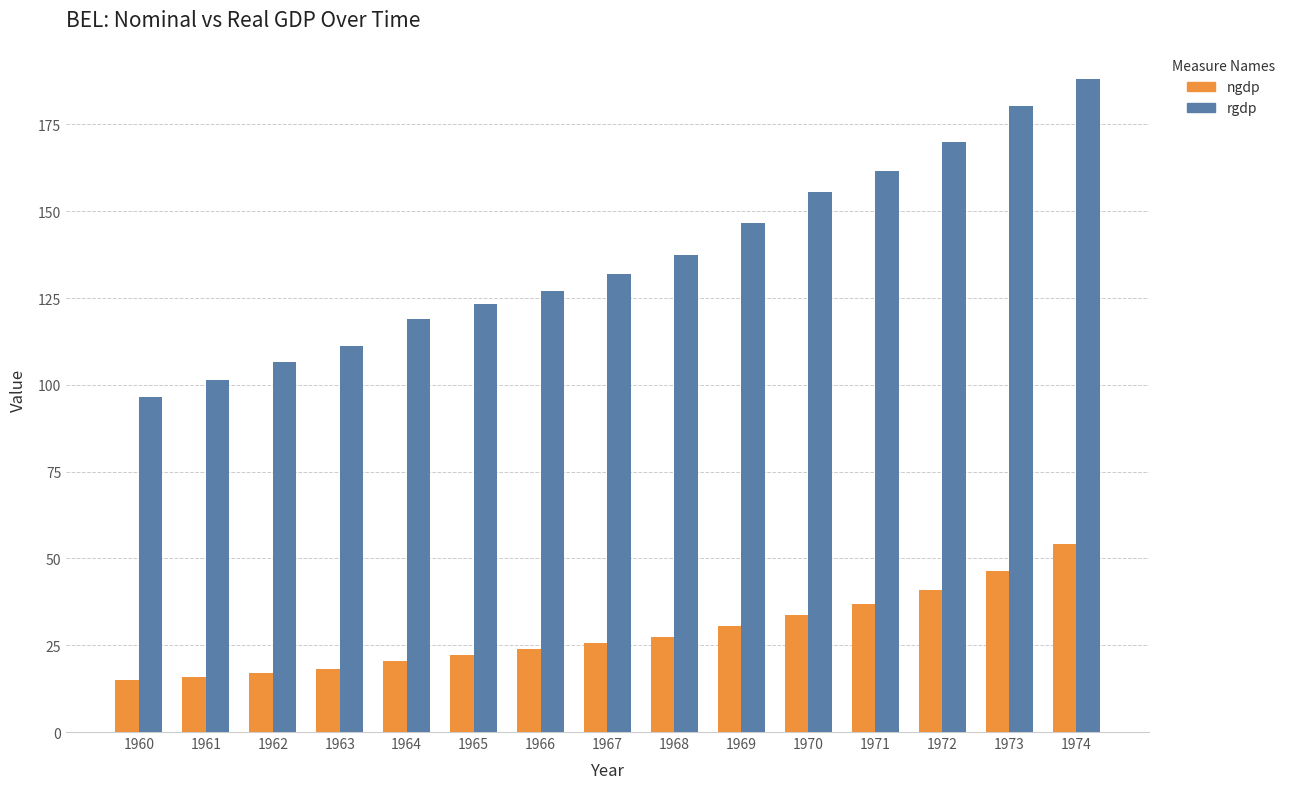

At which category is the sum across all series the highest?

1974